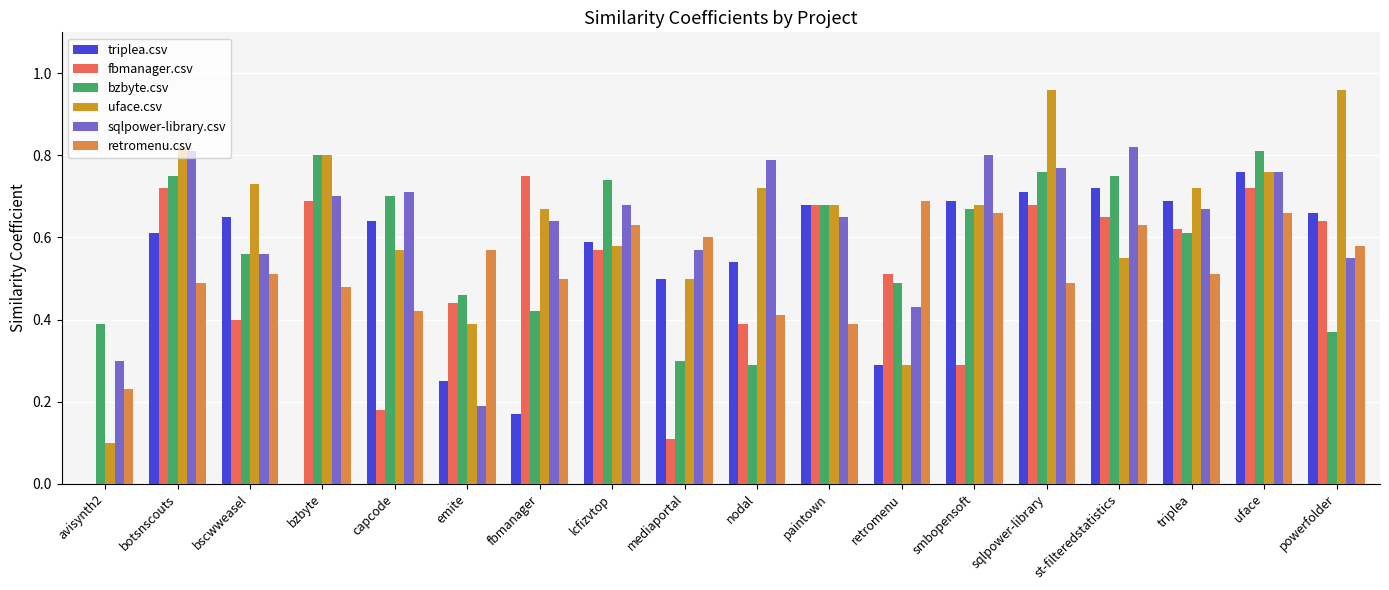

Which series changed the most between smbopensoft and uface?

fbmanager.csv